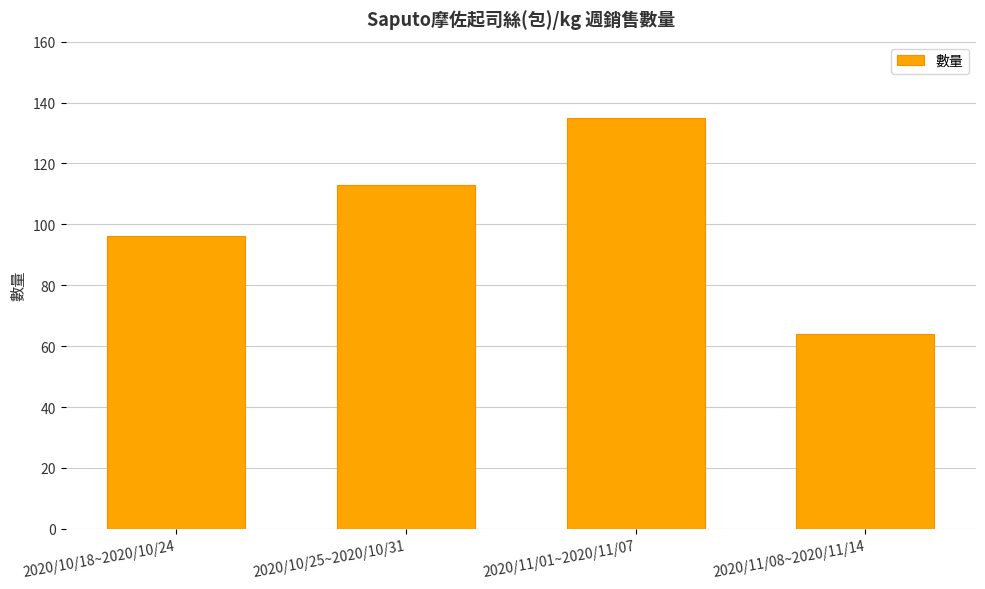

What position from the right is 2020/11/01~2020/11/07?

2